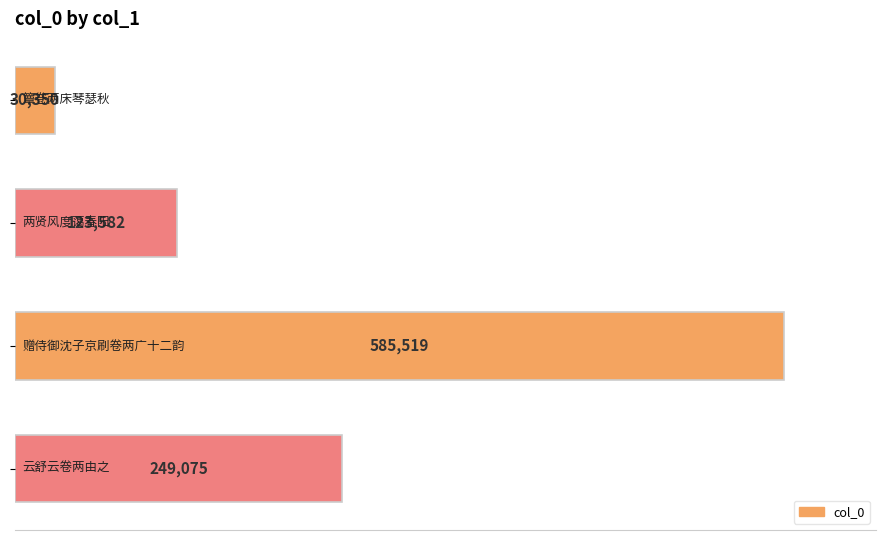

Count the number of data series in this chart.

1